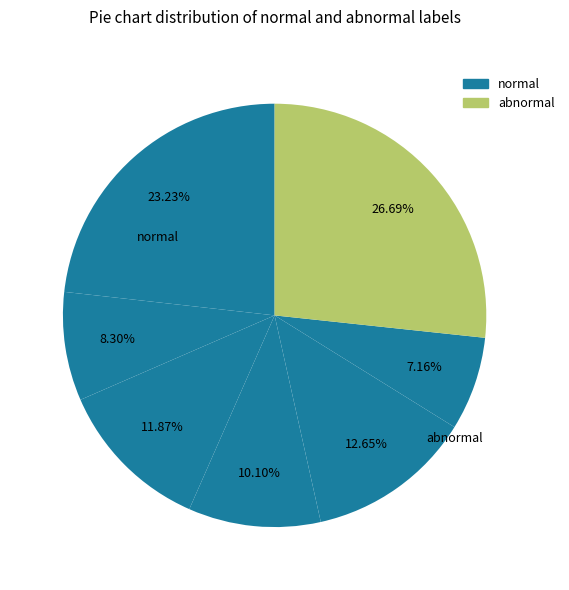

Count the number of slices in the pie.

7